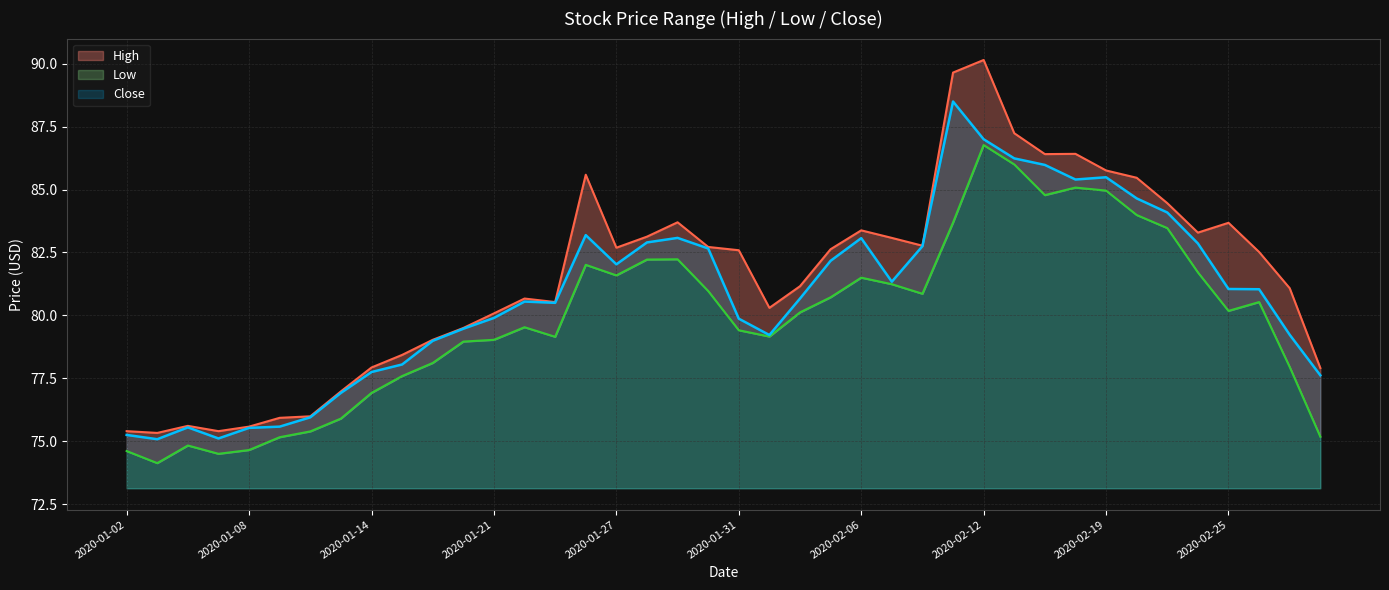

Which category has the highest value across all series?

2020-02-12